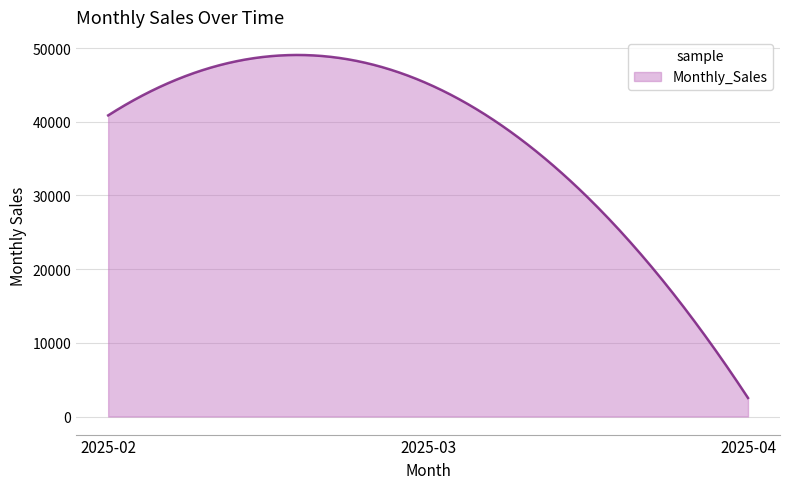

What is the smallest value displayed?

2520.0